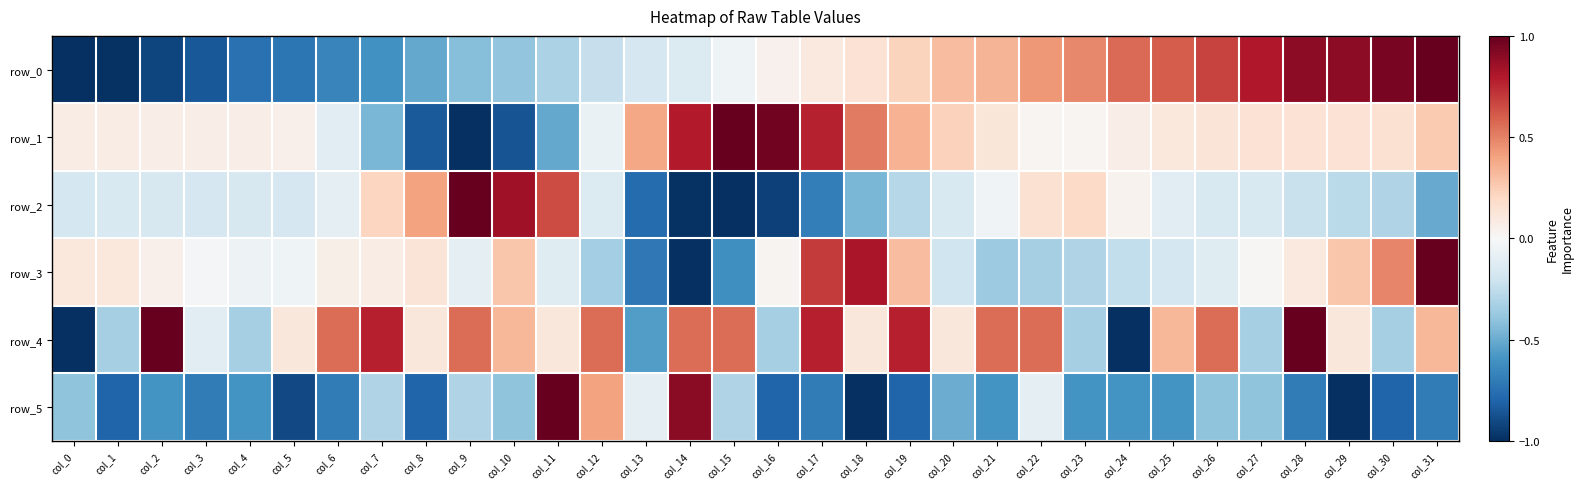

Rank the series by their maximum value, from lowest to highest.

row_0, row_1, row_2, row_3, row_4, row_5